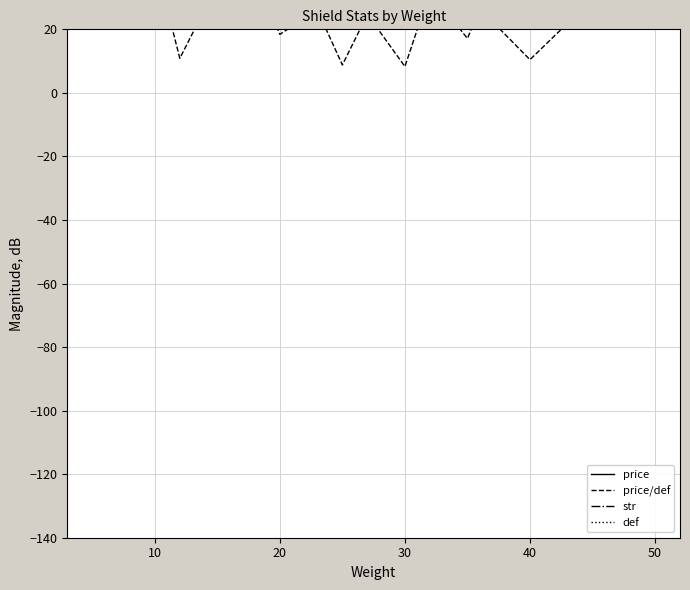

Does the chart have visible grid lines?

Yes